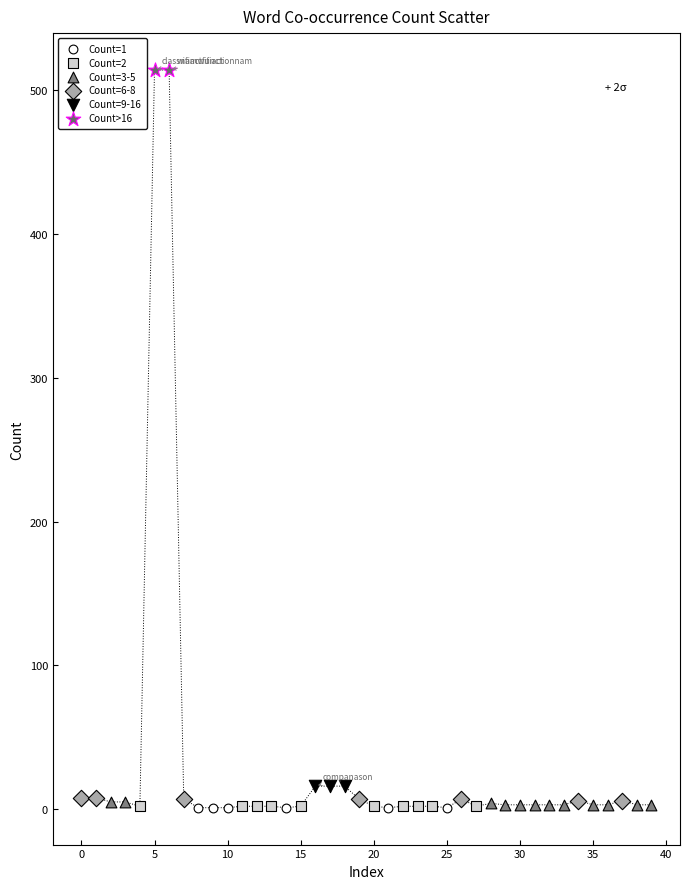

What are all the series names shown in the legend?

Count=1, Count=2, Count=3-5, Count=6-8, Count=9-16, Count>16